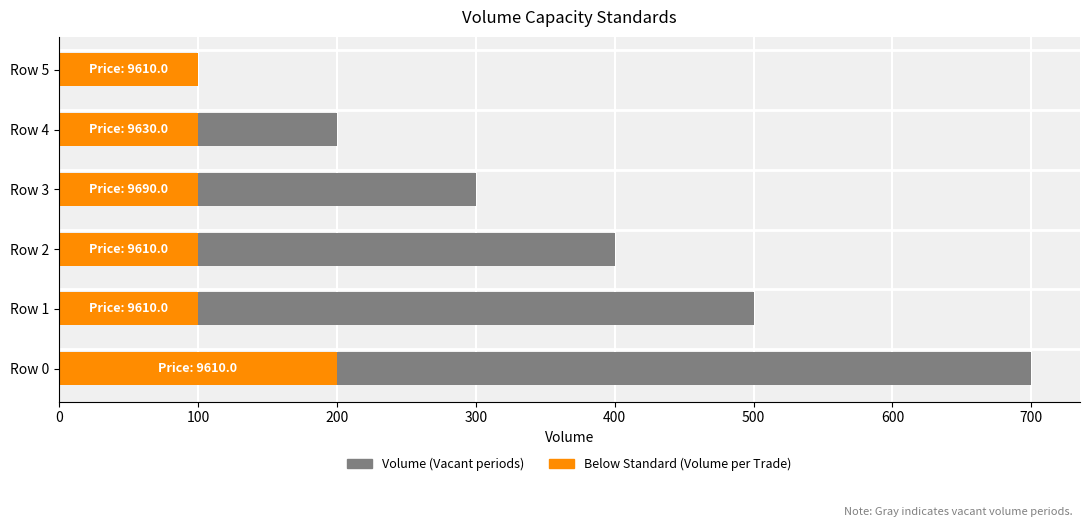

Rank the series by their average value, from highest to lowest.

Volume (Gray/Vacant), Volume per Trade (Below Standard)